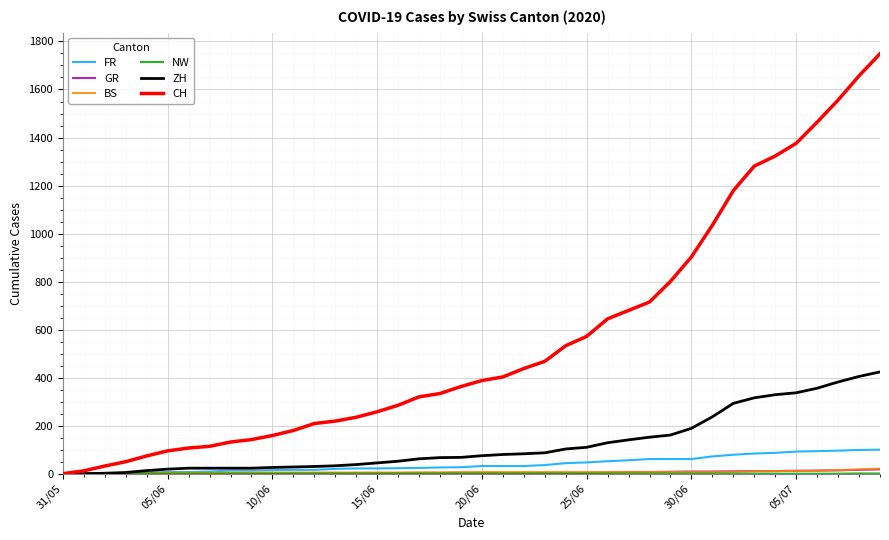

What is the sum of all FR values?

1587